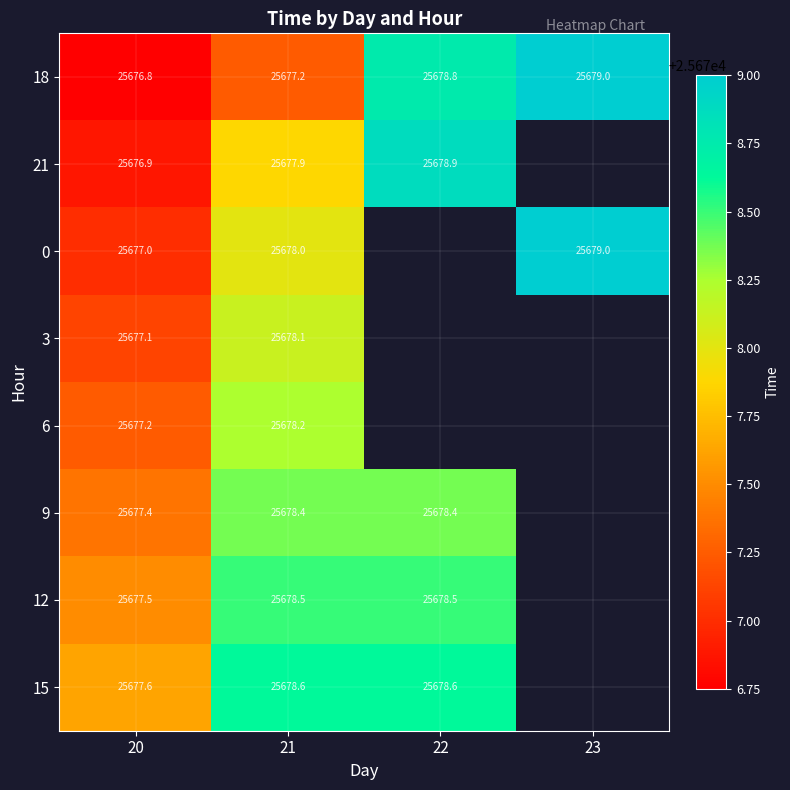

At which category is the sum across all series the highest?

21